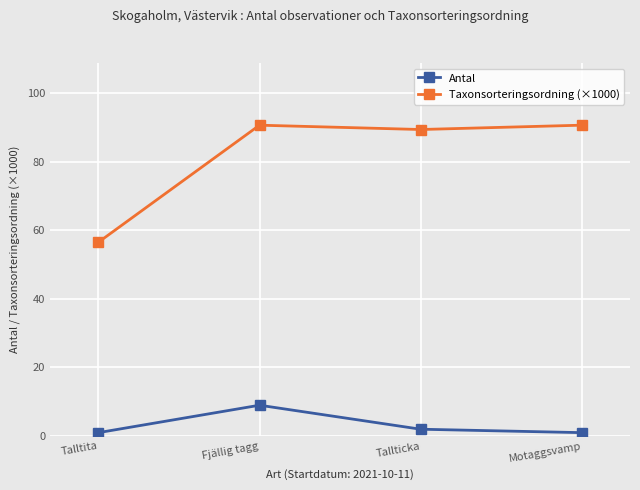

Reading left to right, transcribe all the data shown in this chart.

Antal: 1.0	9.0	2.0	1.0
Taxonsorteringsordning (×1000): 56.5	90.7	89.4	90.7